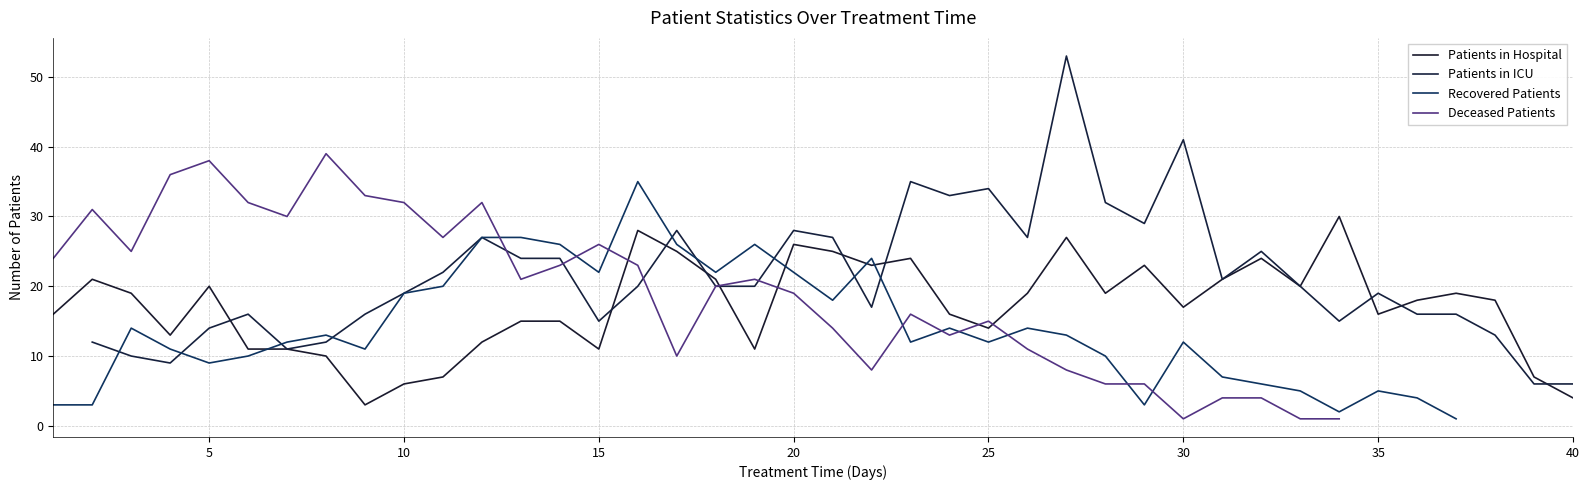

How many lines are shown in the chart?

4